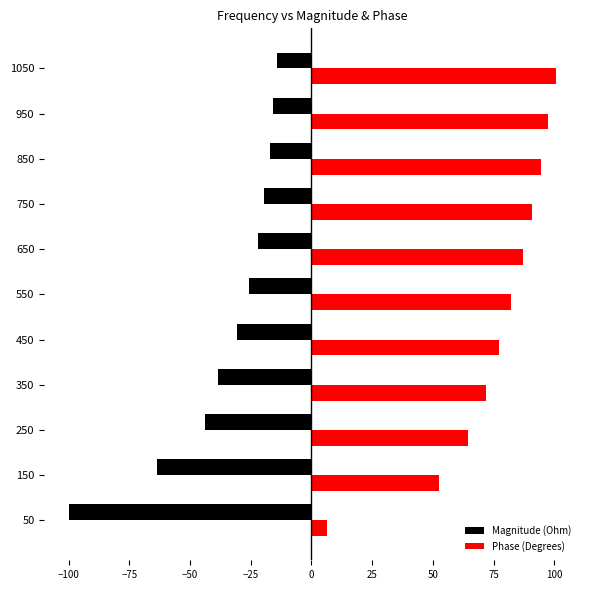

At which category does the chart reach its minimum across all series?

50